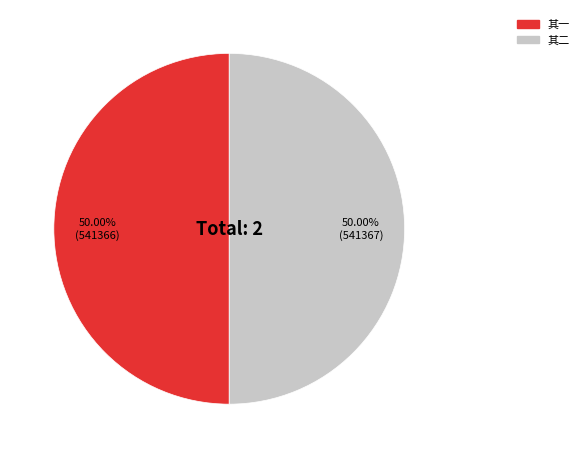

Is the sum of 其二 and 其一 greater than half?

Yes